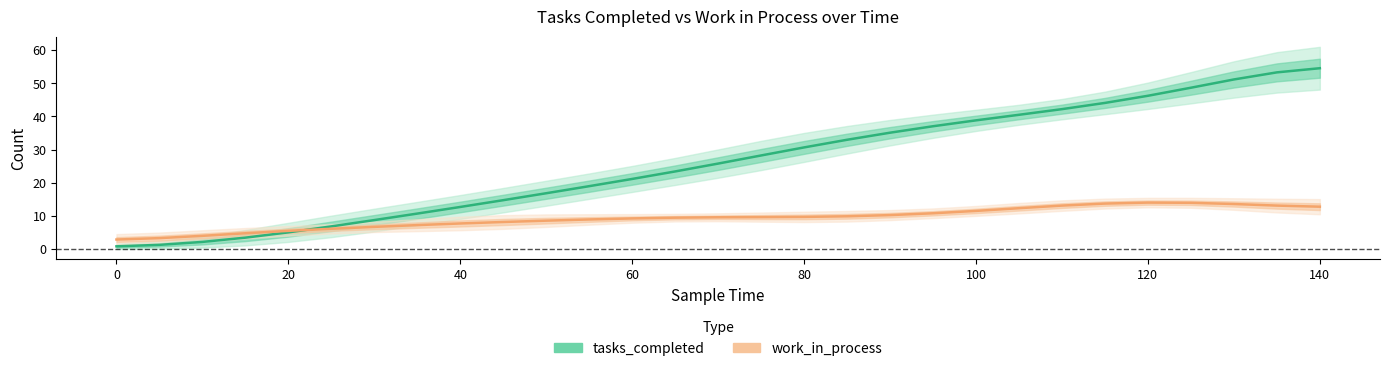

At how many categories does at least one series exceed 0?

29